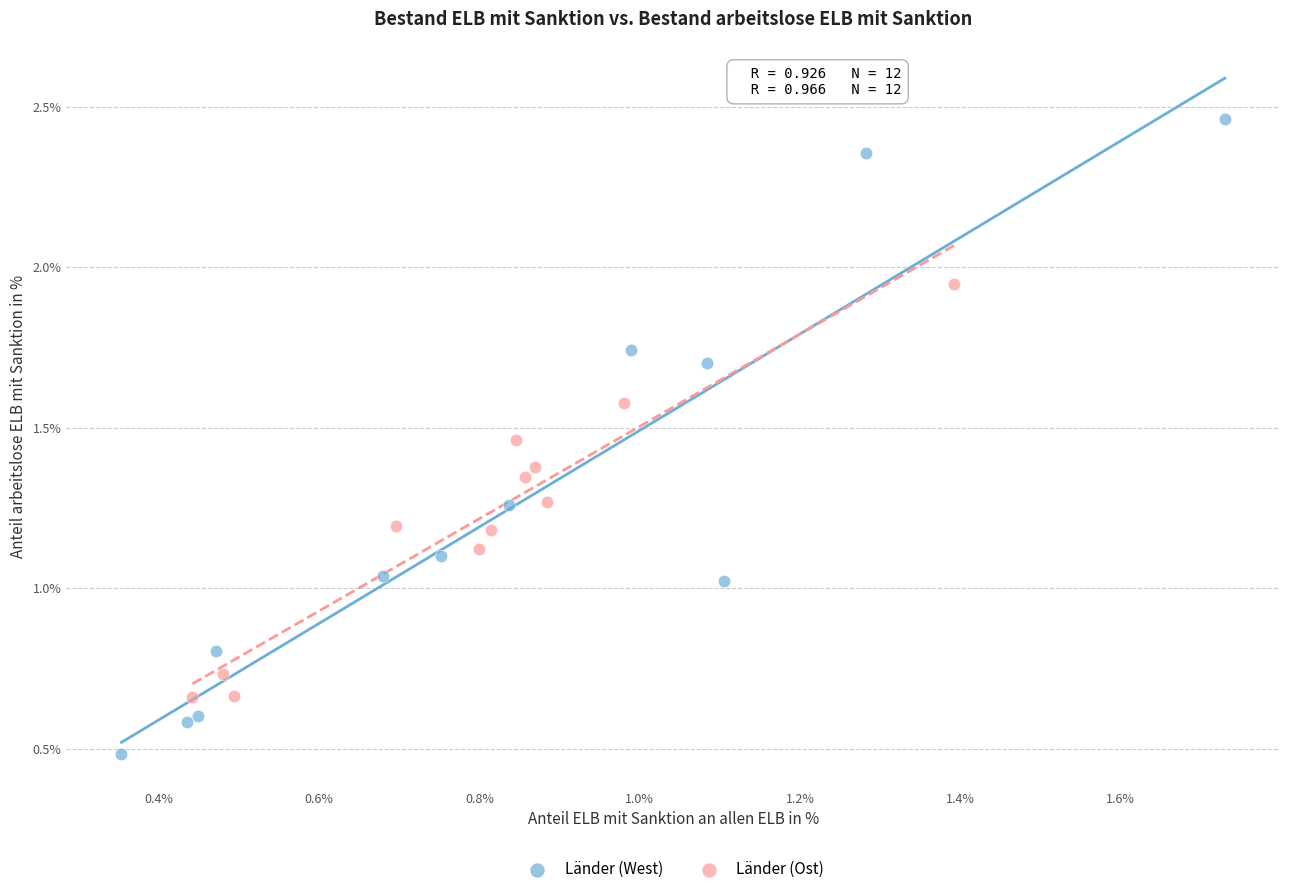

Which series contains the highest Y value?

Länder (West)